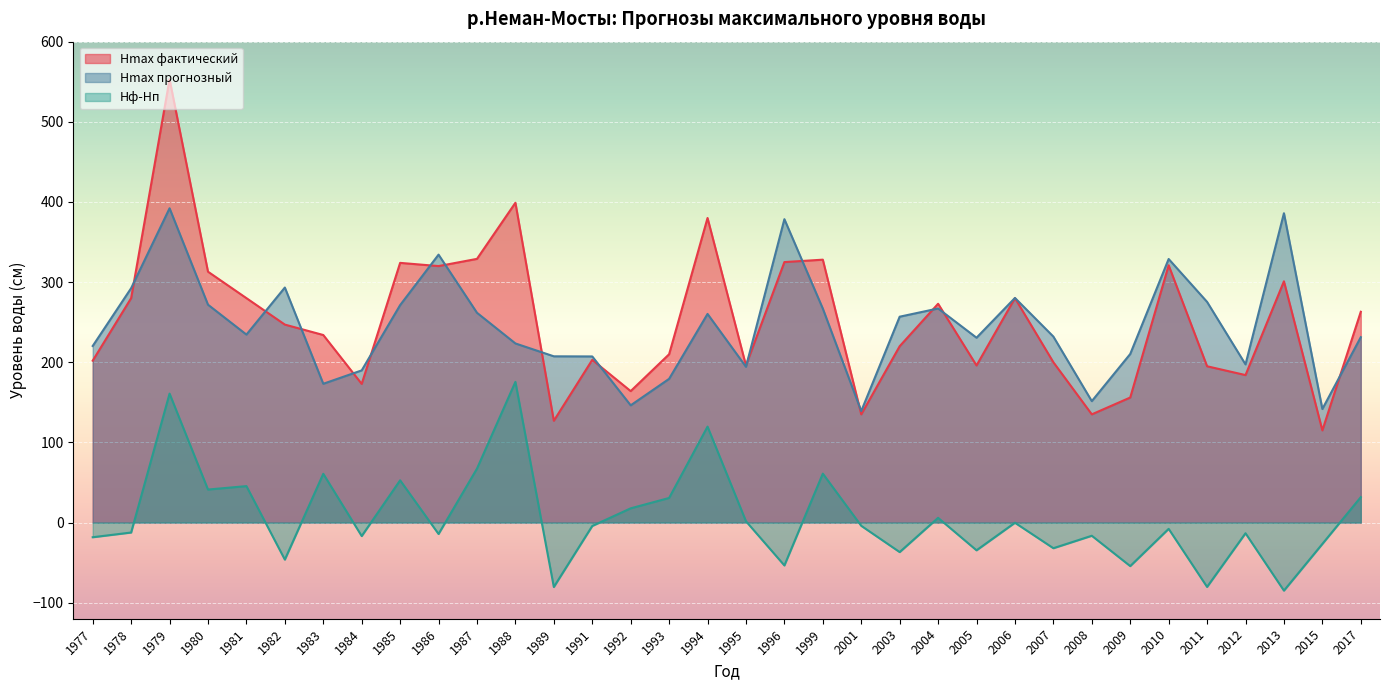

Between 1989 and 2009, which series saw the biggest shift?

Hmax фактический